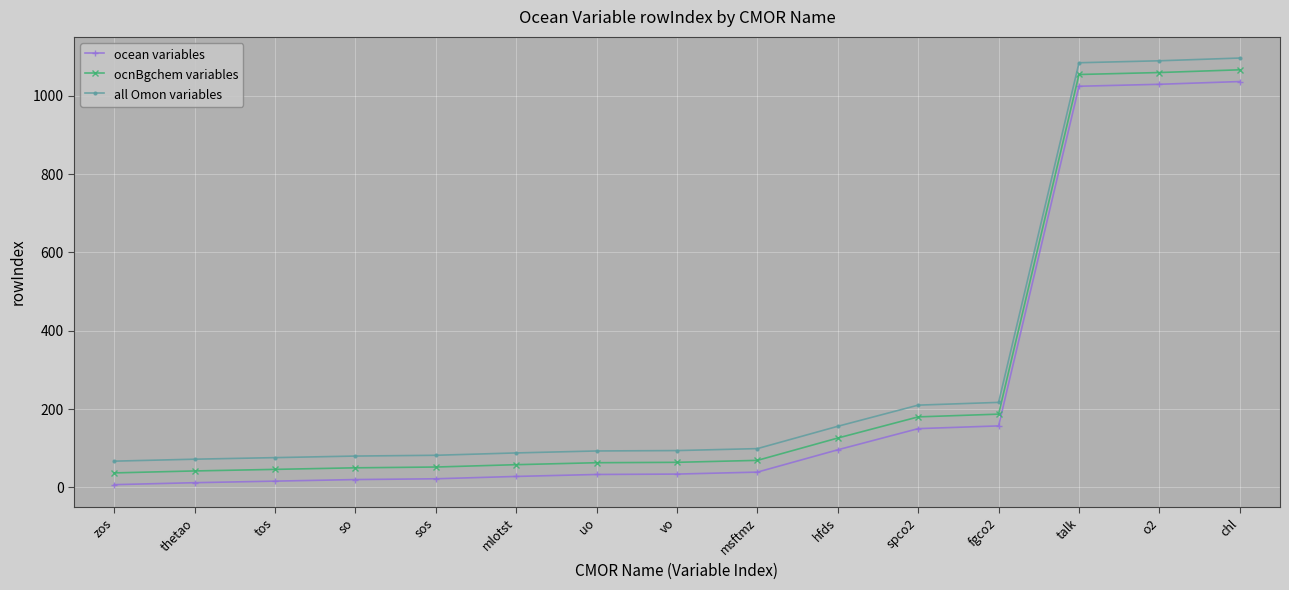

What is the maximum value shown in the chart?

1096